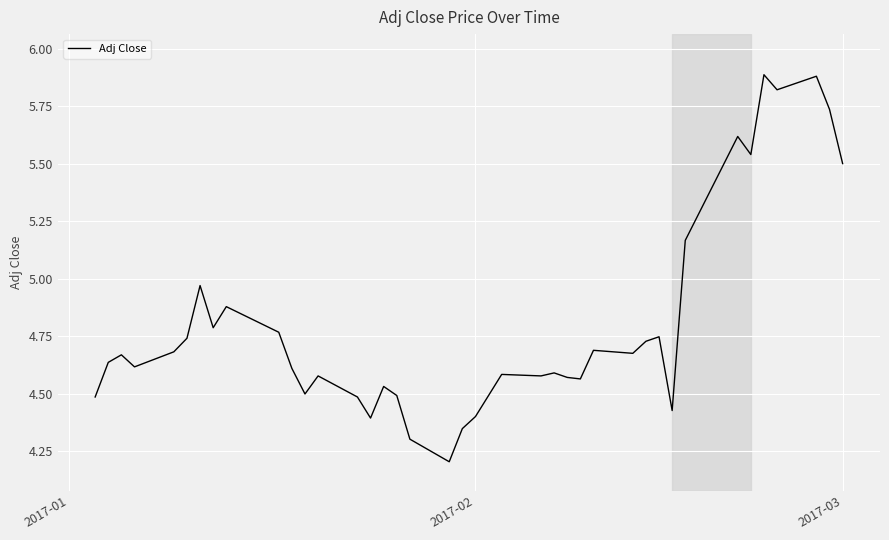

What is the maximum value shown in the chart?

5.9